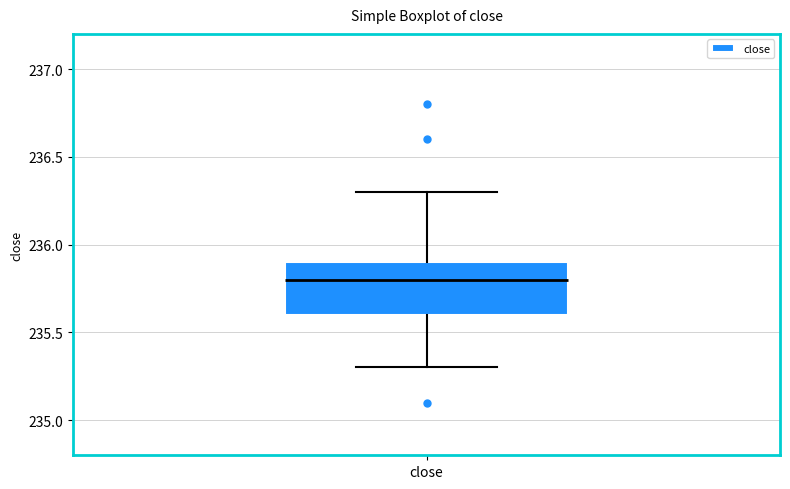

Read this box plot against the y-axis: the position of the median line, the range covered by the box, and the ends of both whiskers. The values are not printed on the chart, so give them approximately, as read against the axis.

median 235.8, box 235.6 to 235.9, whiskers 235.3 to 236.3